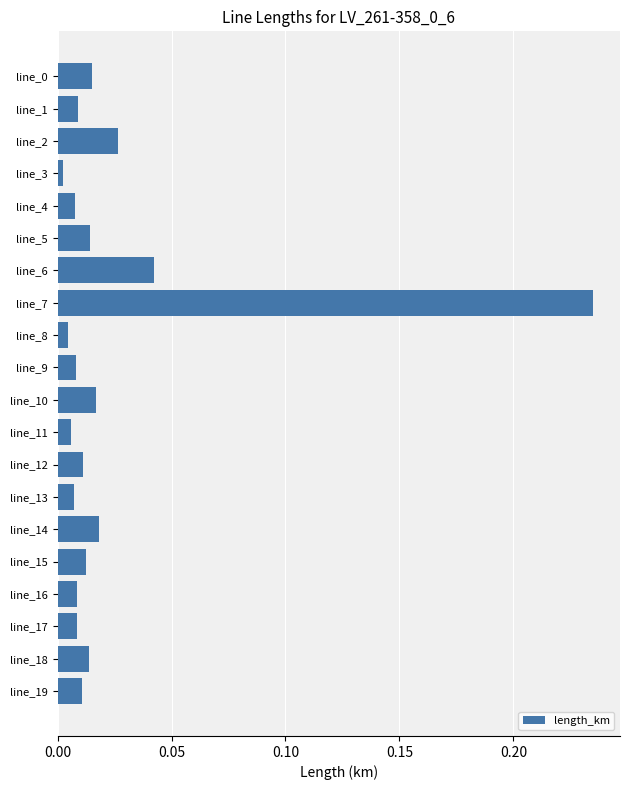

Which category has the highest value across all series?

line_7